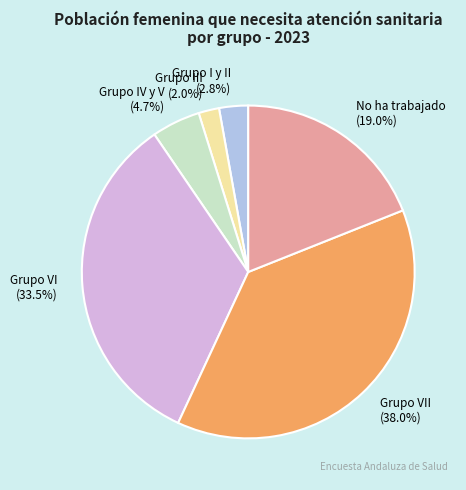

Count the number of slices in the pie.

6